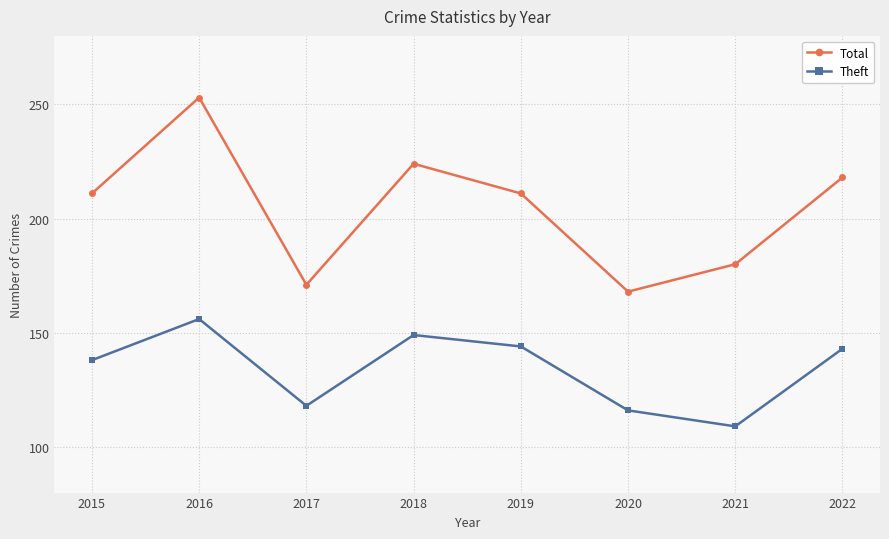

Reading left to right, what are all the values shown in this chart?

Total: 2015=211	2016=253	2017=171	2018=224	2019=211	2020=168	2021=180	2022=218
Theft: 2015=138	2016=156	2017=118	2018=149	2019=144	2020=116	2021=109	2022=143